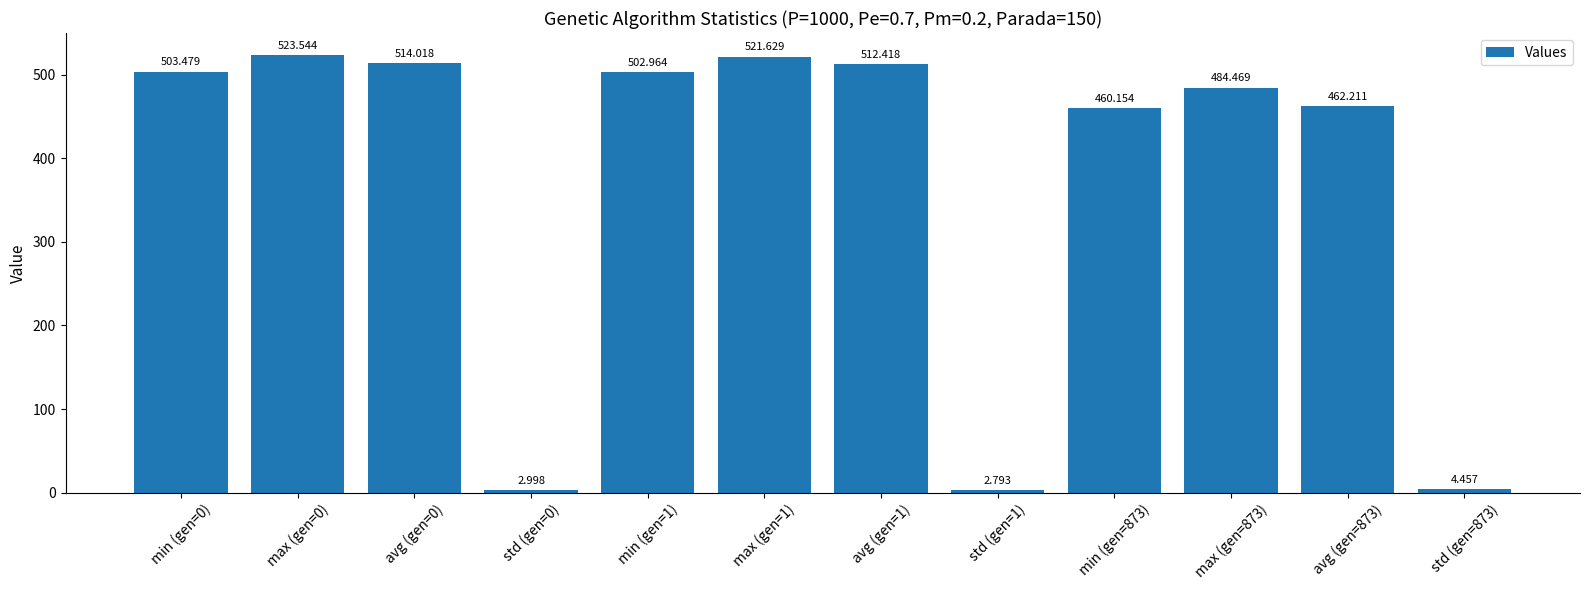

Where is the data nearest to the value 263?

min (gen=873)